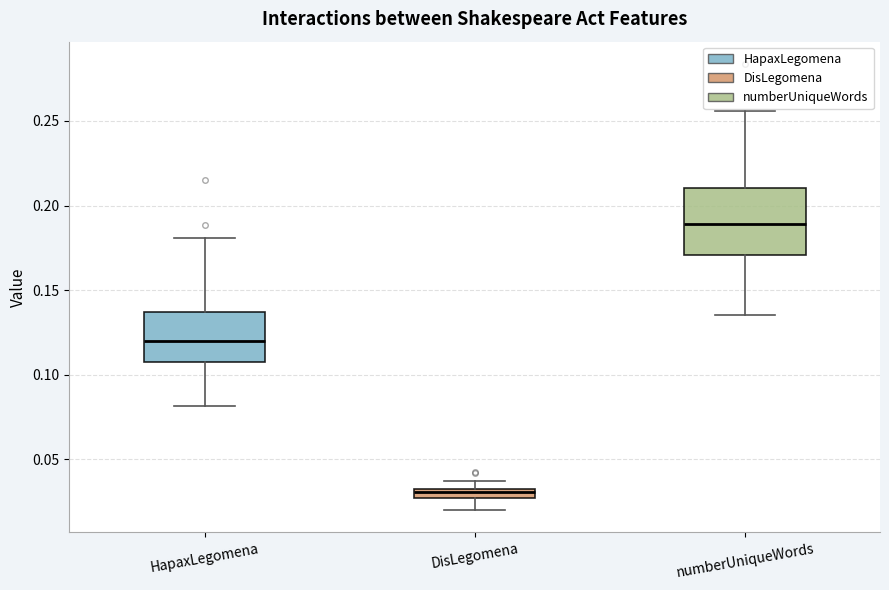

Where is the upper edge of the box for DisLegomena on the y-axis? The values are not printed on the chart, so give them approximately, as read against the axis.

0.030